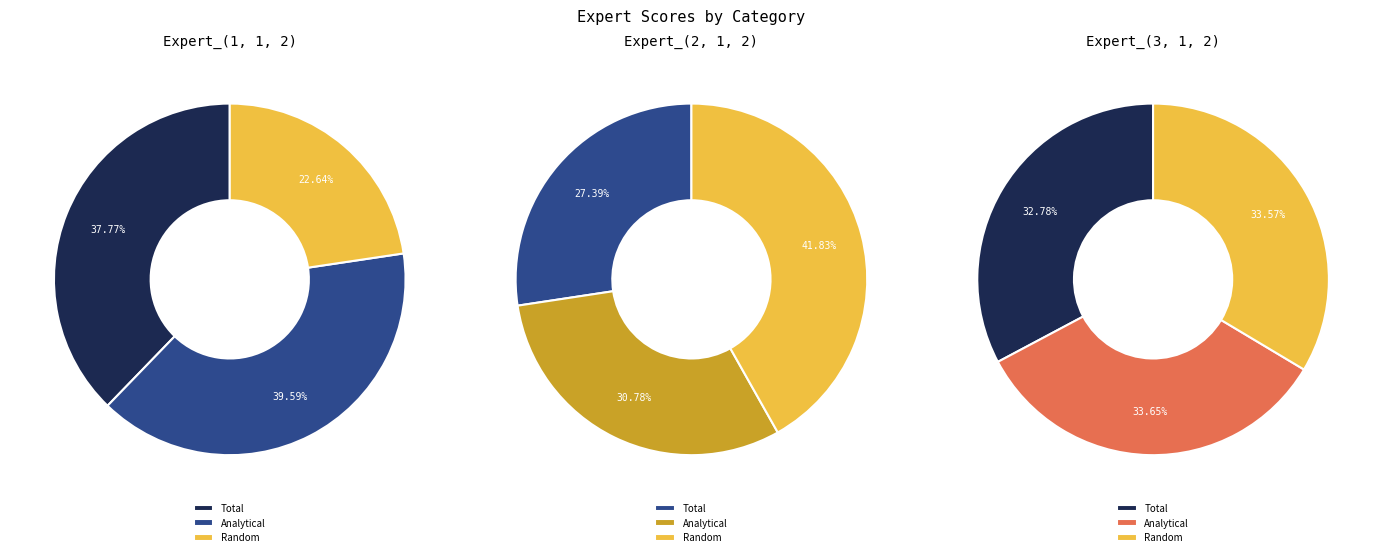

How many slices are in this pie chart?

3